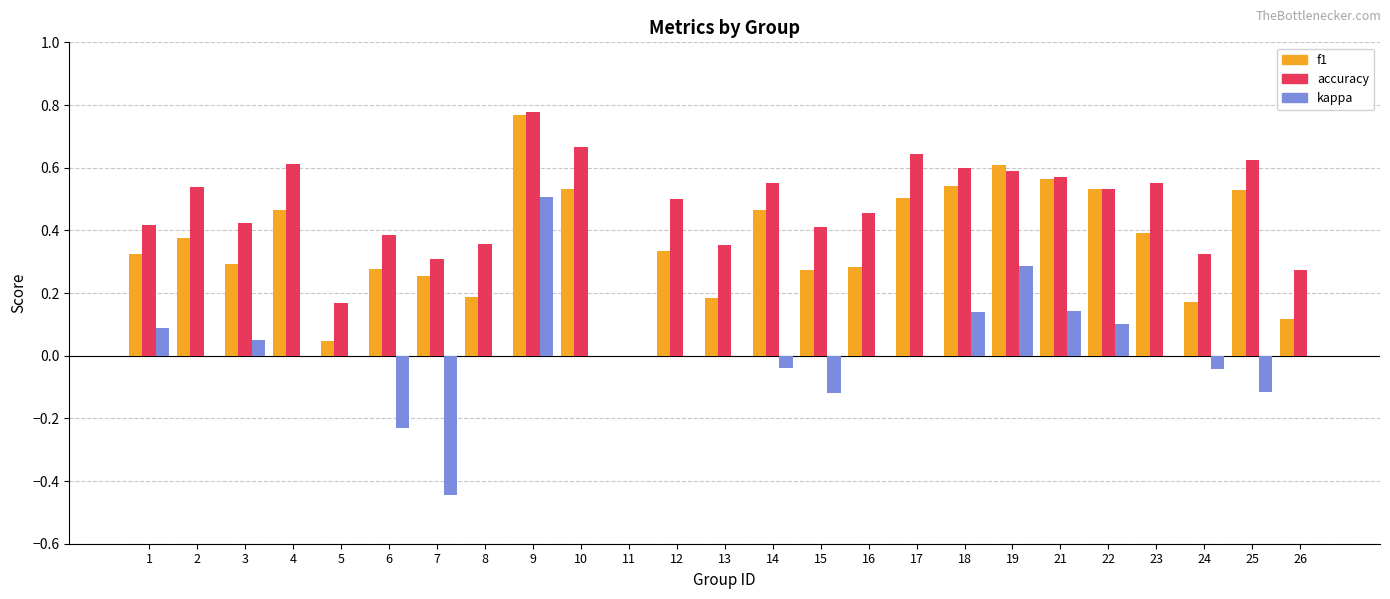

How many data points in f1 are above 0?

24